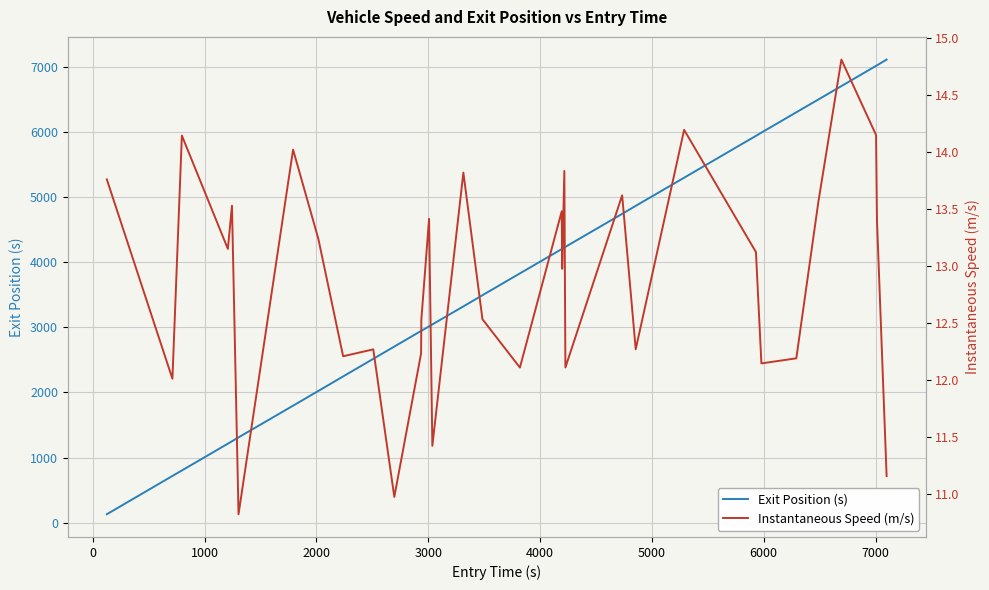

Which series has the largest range (max minus min)?

Exit Position (s)